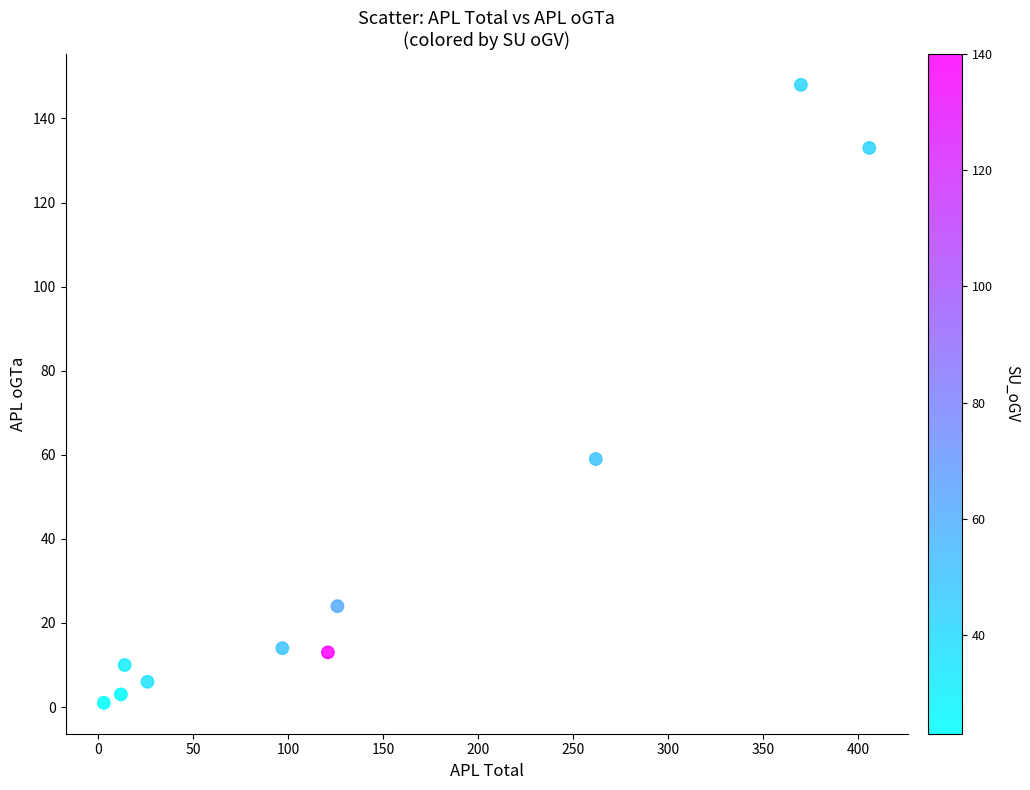

What Y value in the scatter plot is closest to 74?

59